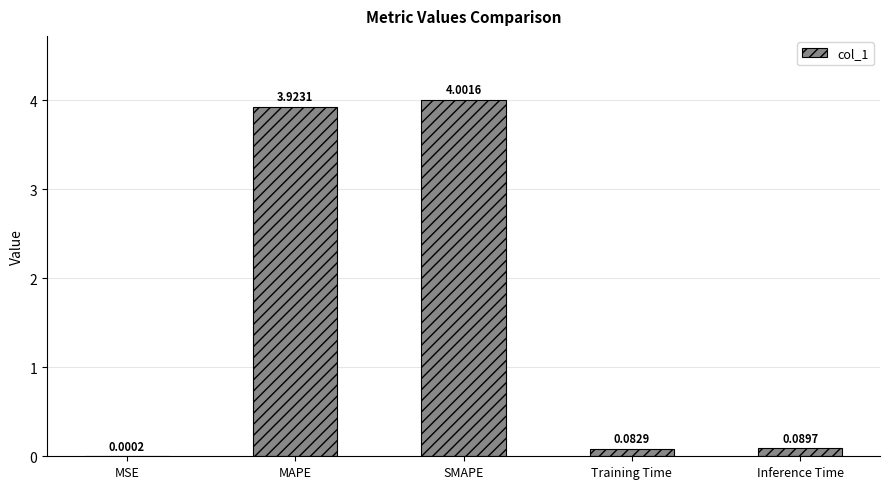

What is the sum of all values?

8.1